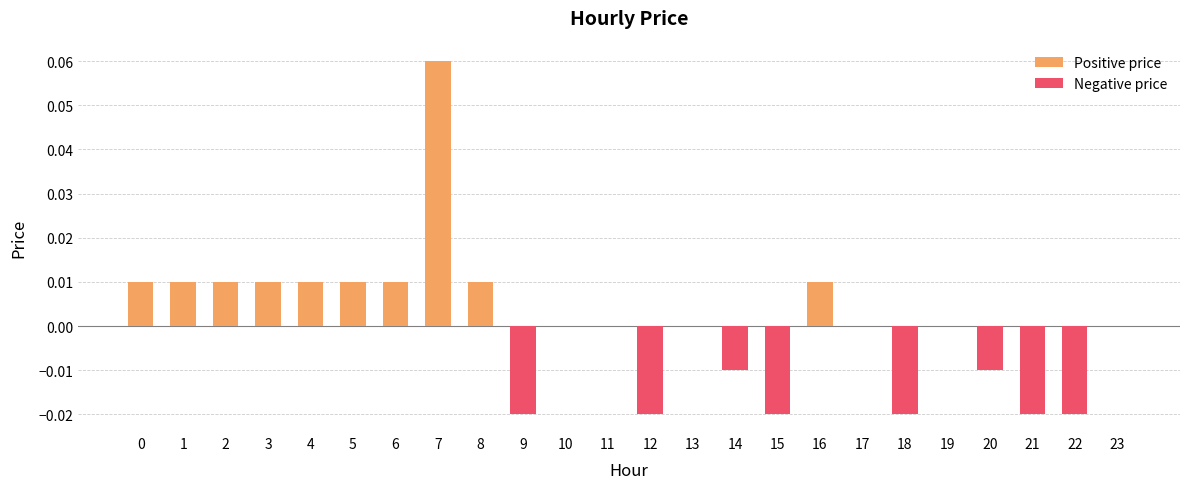

The chart shows a value of -0.0 at 15. True or false?

True